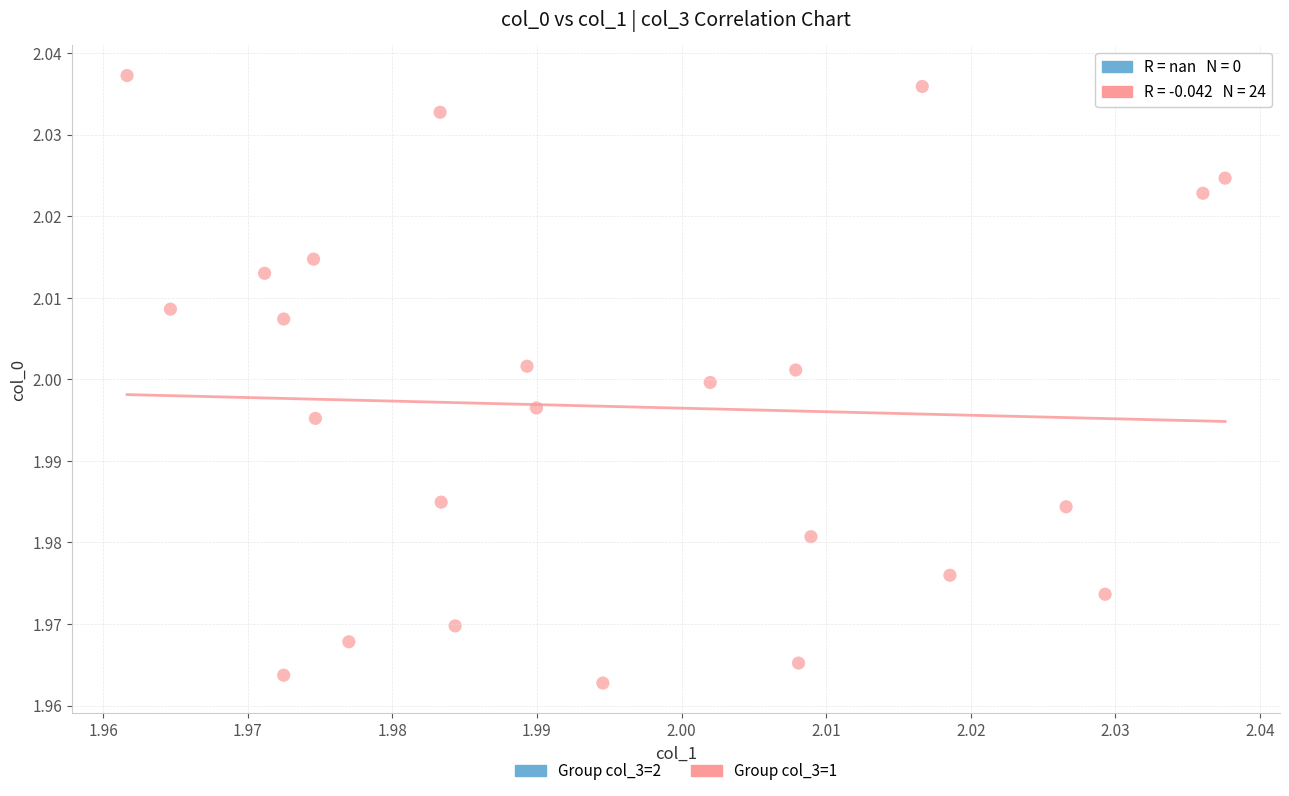

How many data points are displayed?

24